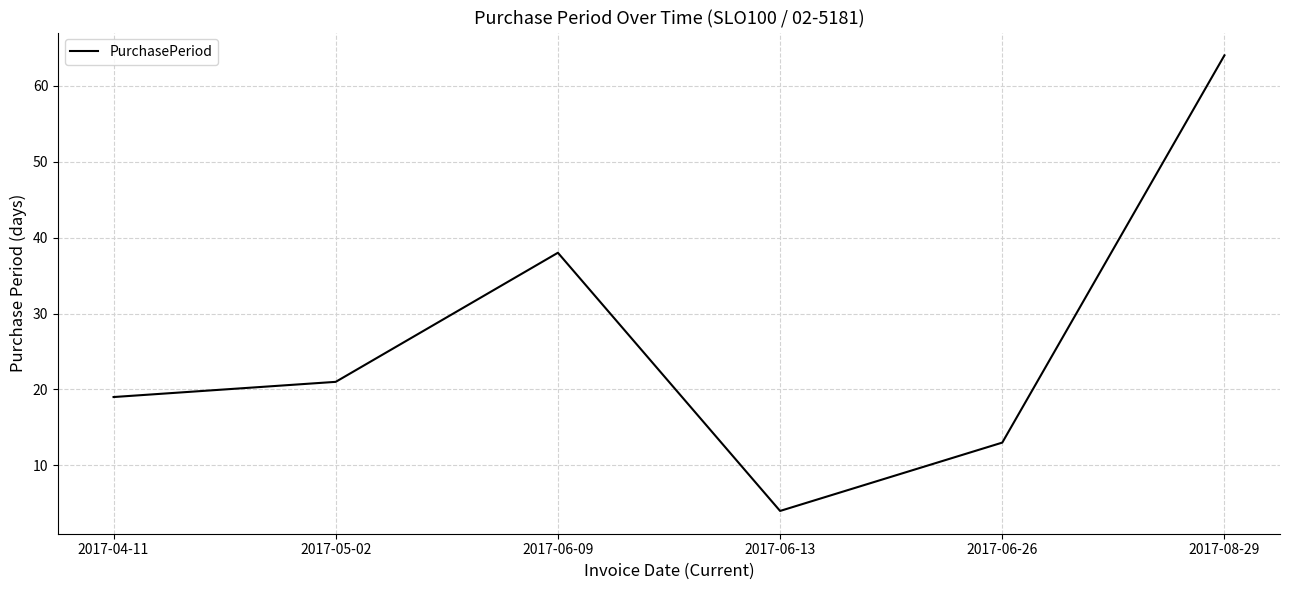

True or false: there are more than 1 points higher than both neighbors.

False